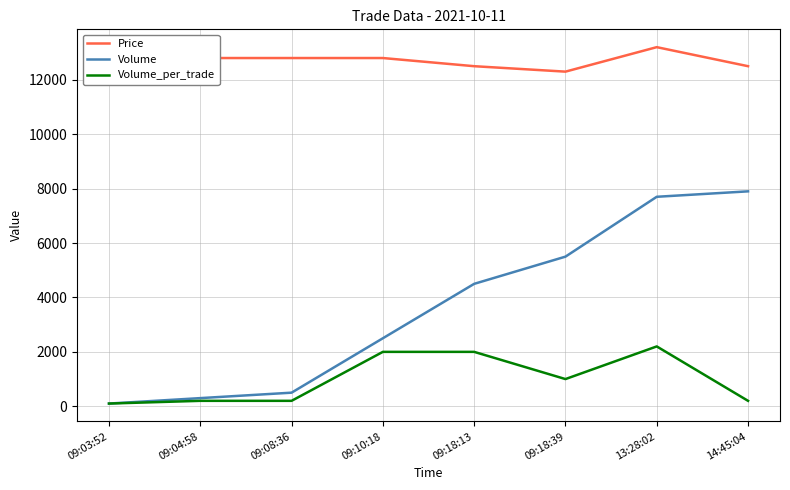

Is it true that Price equals 6729 at 09:04:58?

False